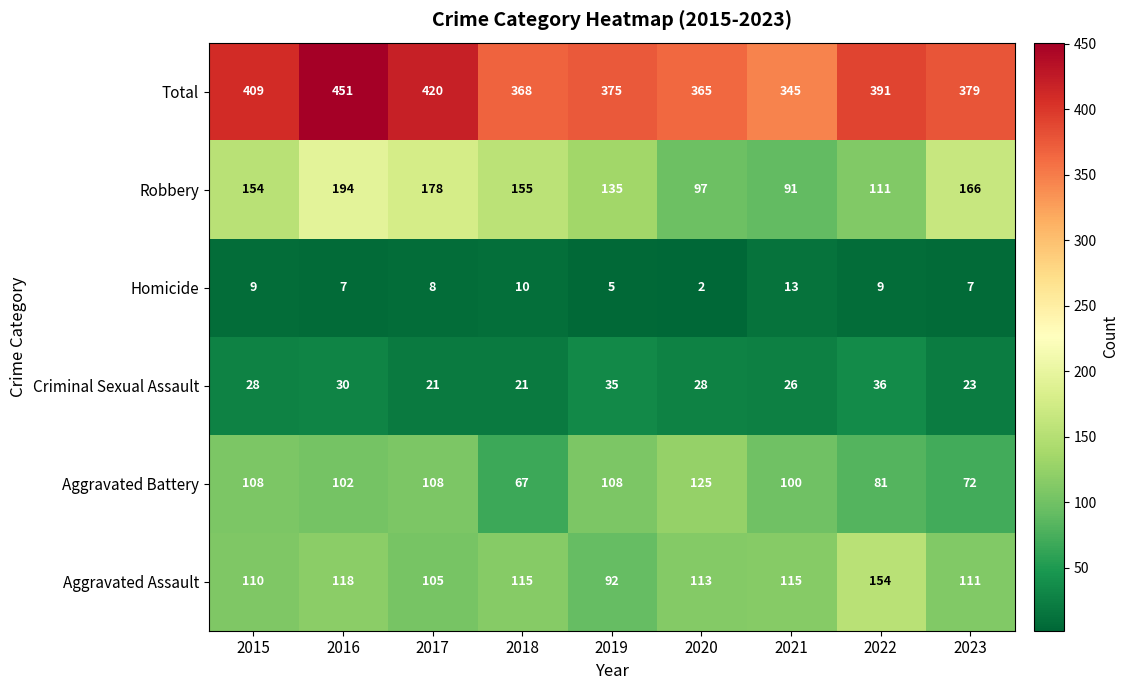

The Aggravated Battery series shows 141 at 2016. True or false?

False